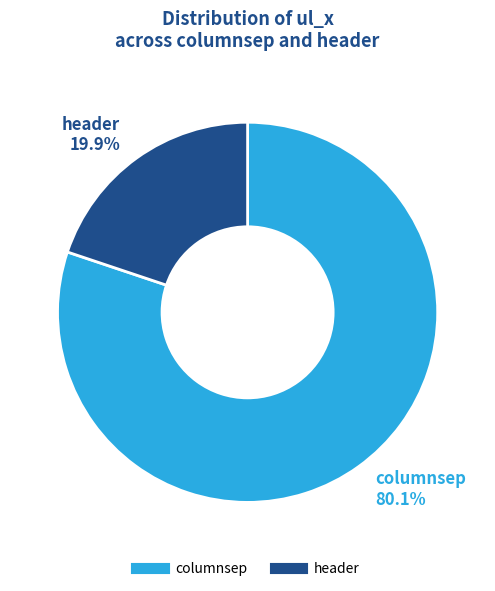

Is there any slice that represents more than half of the pie?

Yes